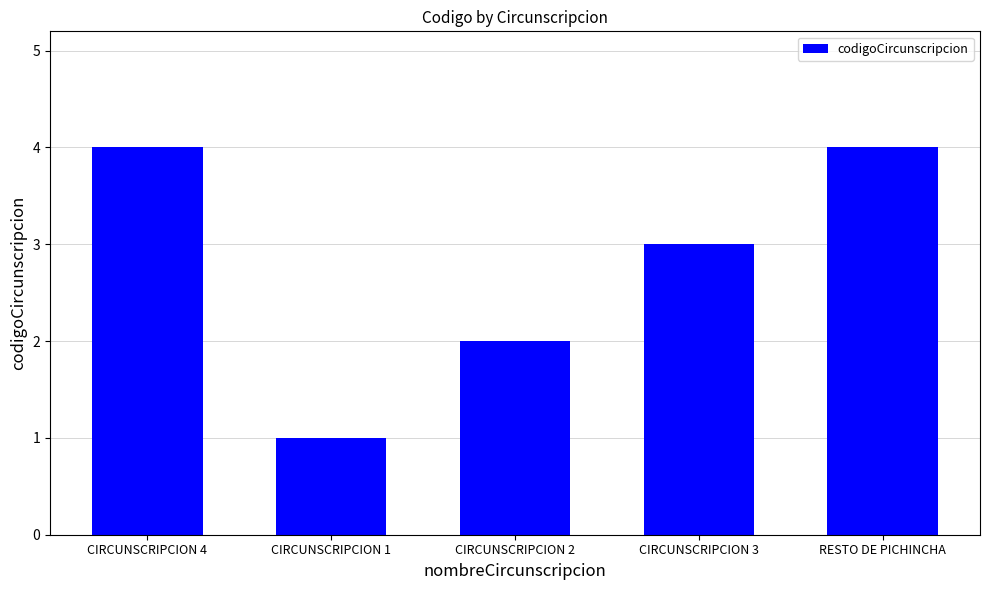

What is the value of the 5th bar from the left?

4